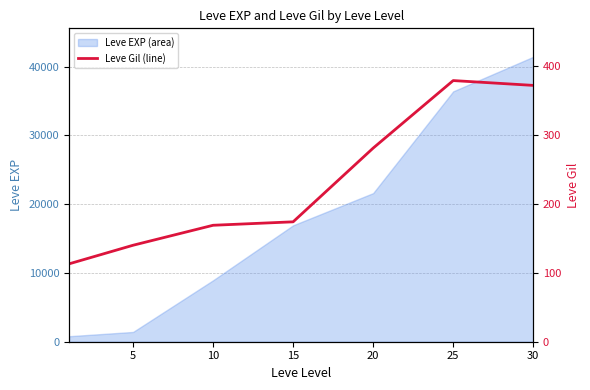

Reading left to right, what are all the values shown in this chart?

113	140	169	174	281	379	372